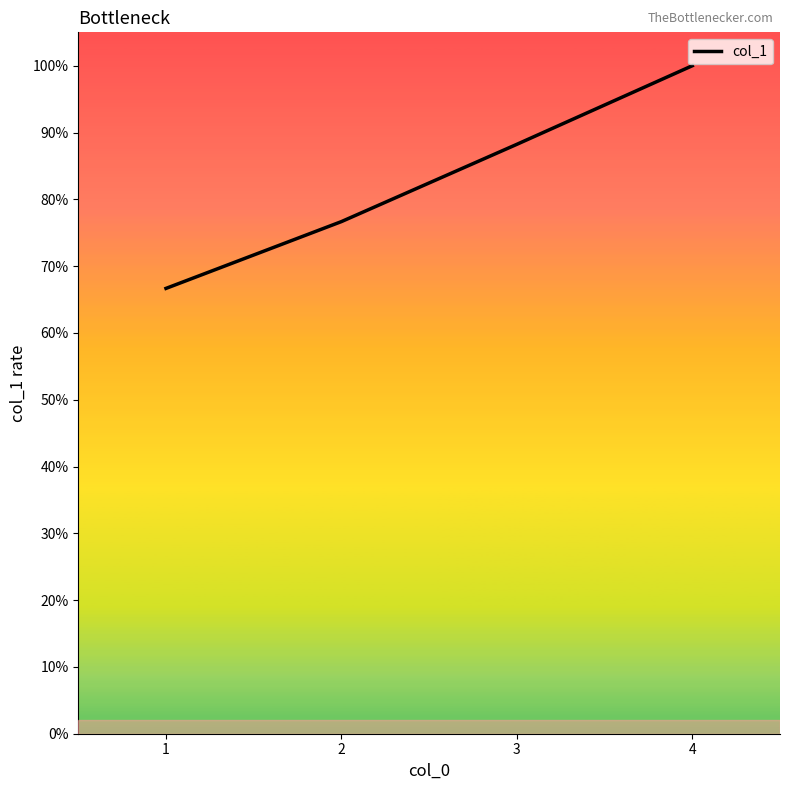

True or false: the data has more than 2 interior local peaks.

False